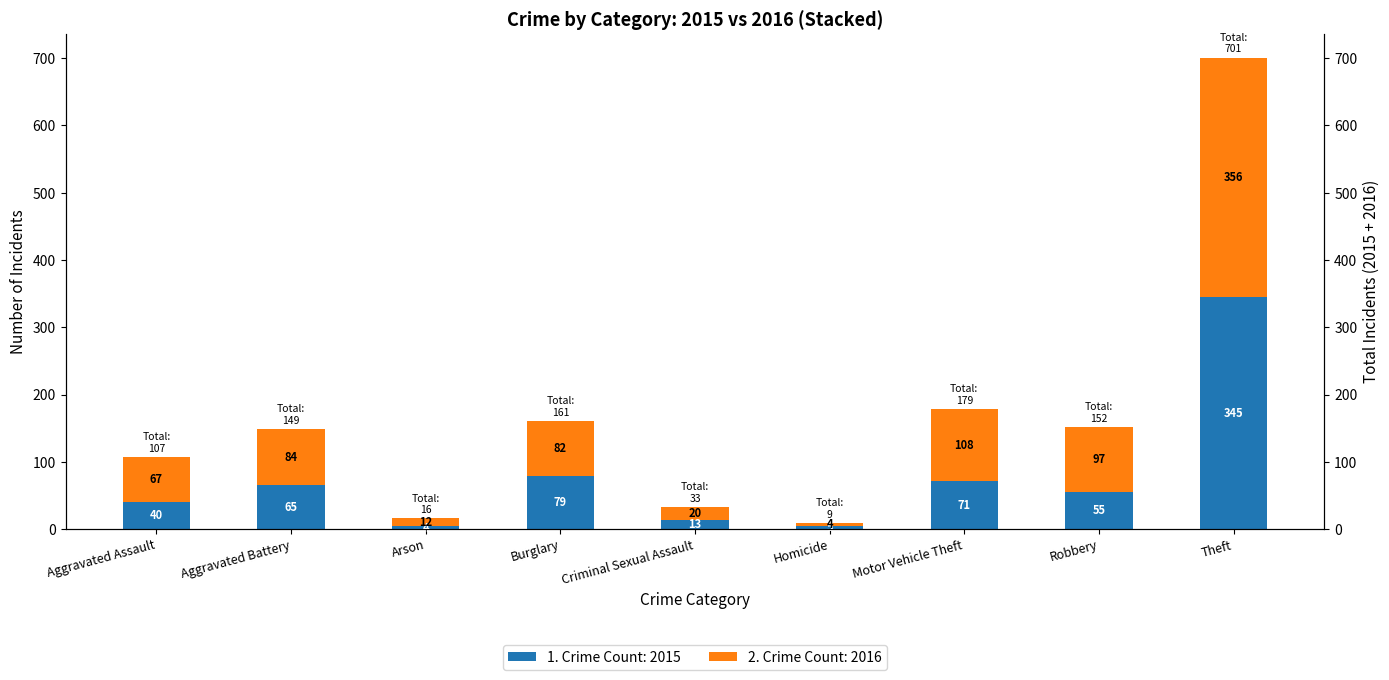

What is the difference between the maximum and minimum values in the 2016 series?

352